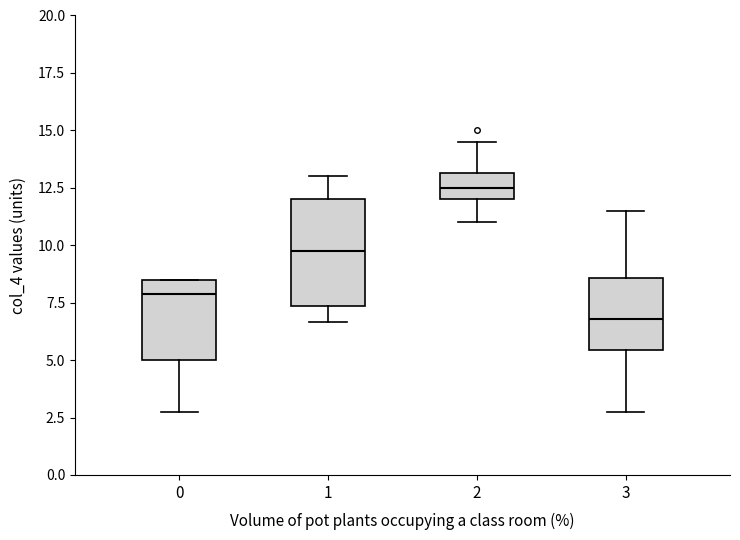

Where is the lower edge of the box at x = 1 on the y-axis? The values are not printed on the chart, so give them approximately, as read against the axis.

7.5